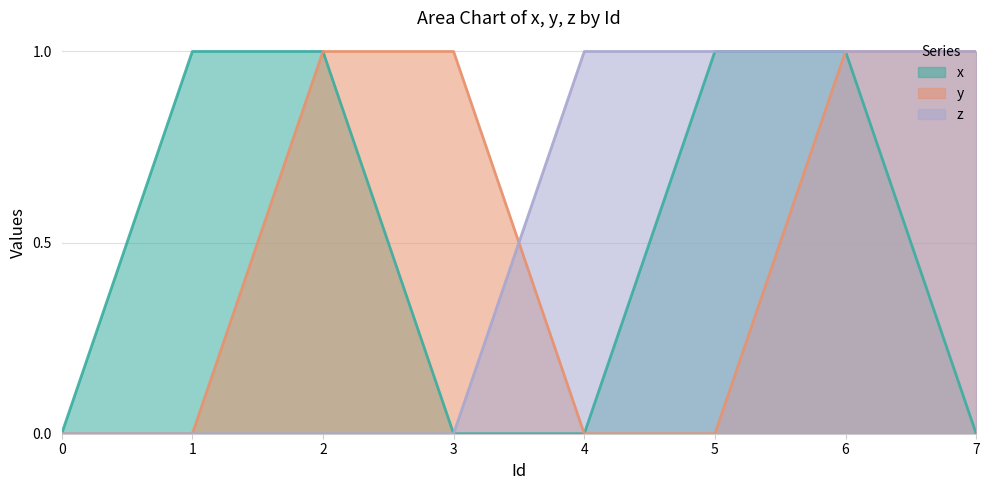

True or false: x and z intersect in this chart.

False